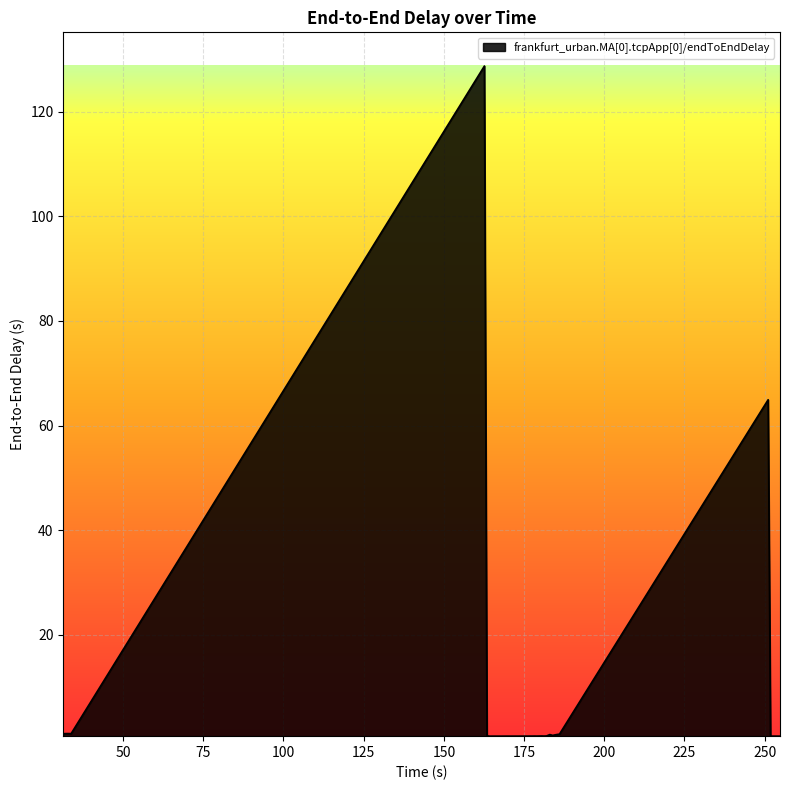

What is the greatest value displayed?

128.7